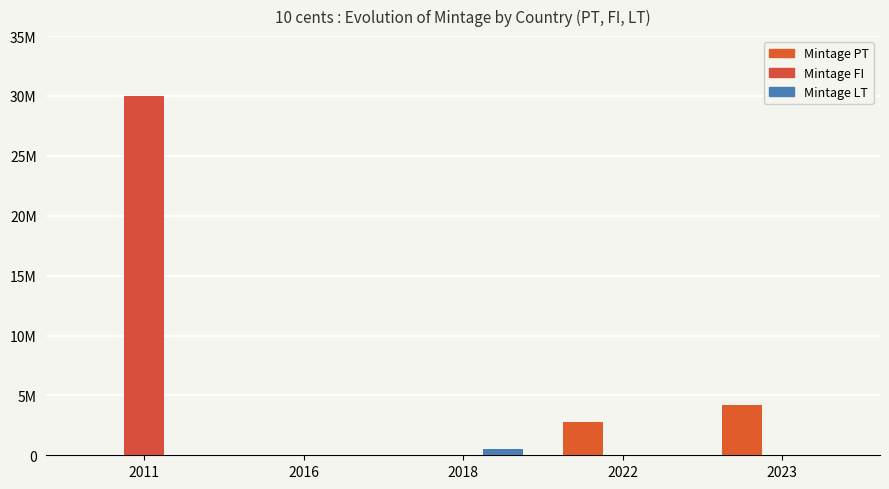

What is the difference between the maximum and minimum values in the Mintage FI series?

30000000